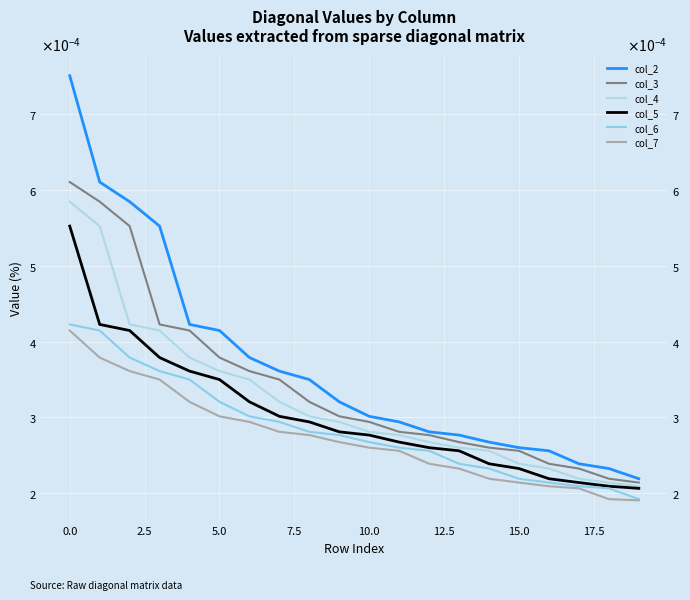

True or false: col_7 and col_2 intersect in this chart.

False